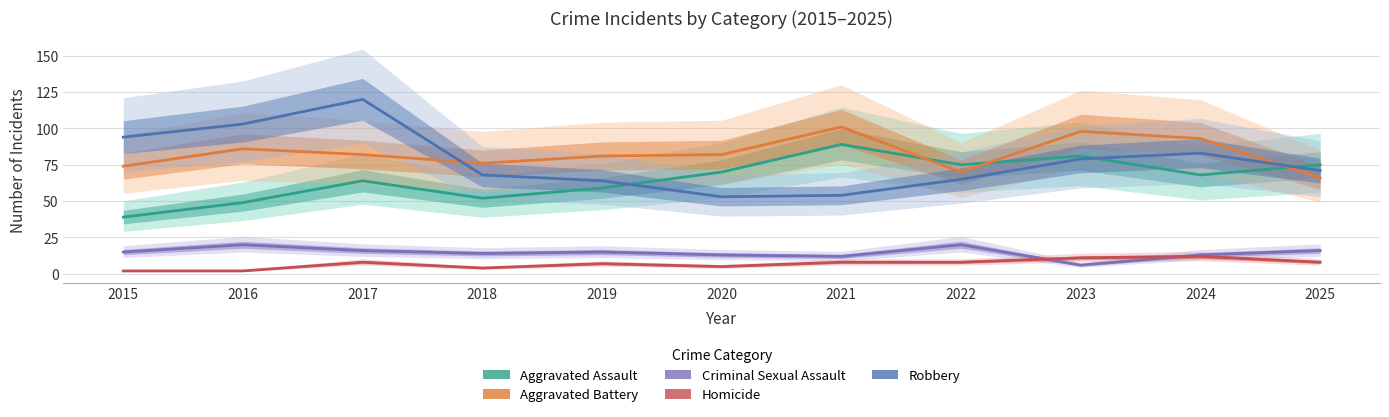

In Aggravated Battery, how many points are lower than both neighbors (excluding endpoints)?

2